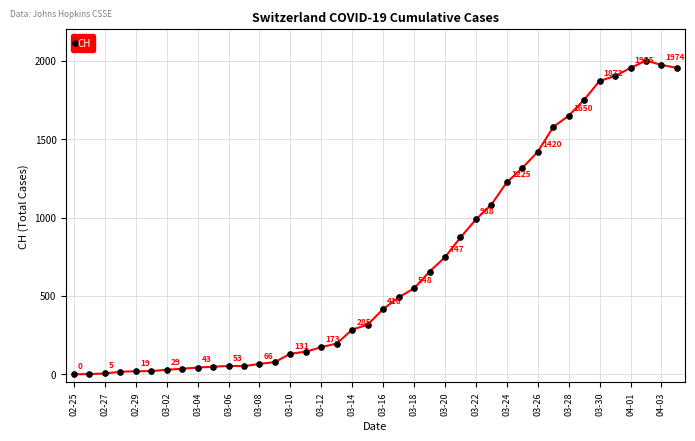

Reading right to left, list all the values displayed in this chart.

1955	1974	2001	1955	1903	1872	1752	1650	1578	1420	1316	1225	1083	988	873	747	655	548	491	416	317	285	196	173	144	131	78	66	52	53	48	43	35	29	20	19	16	5	1	0